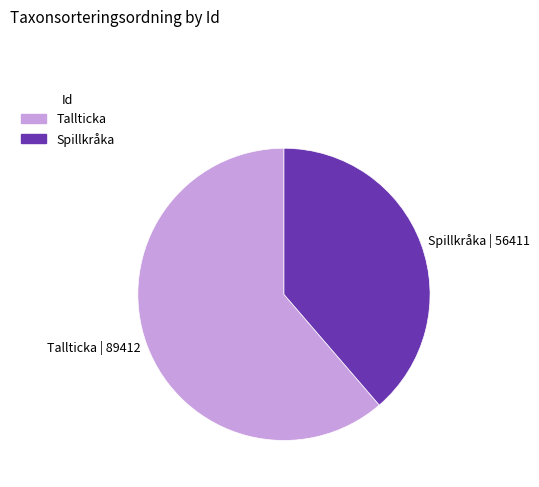

What is the largest slice in the pie chart?

Tallticka | 89412